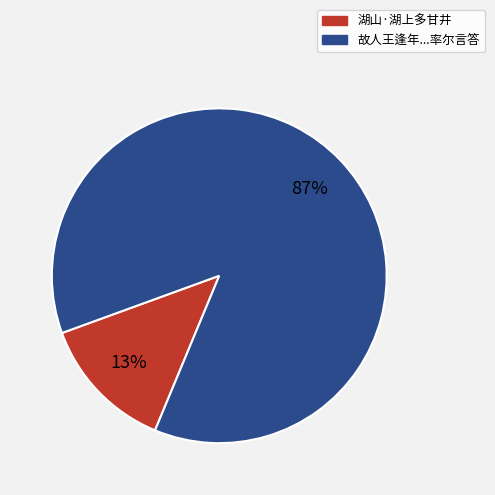

Is there any slice that represents more than half of the pie?

Yes